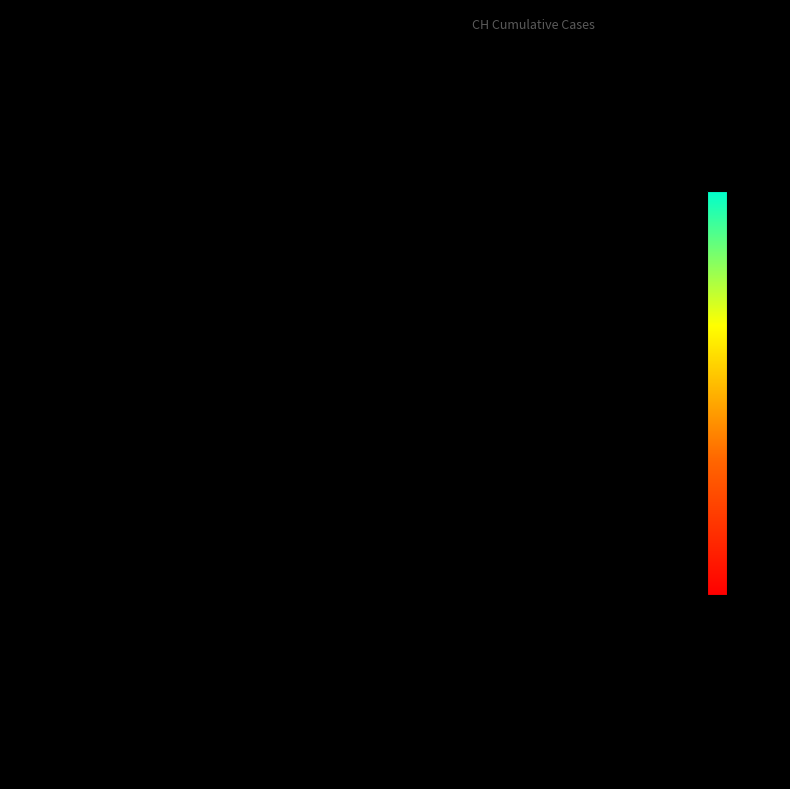

How many distinct data groups are displayed?

18